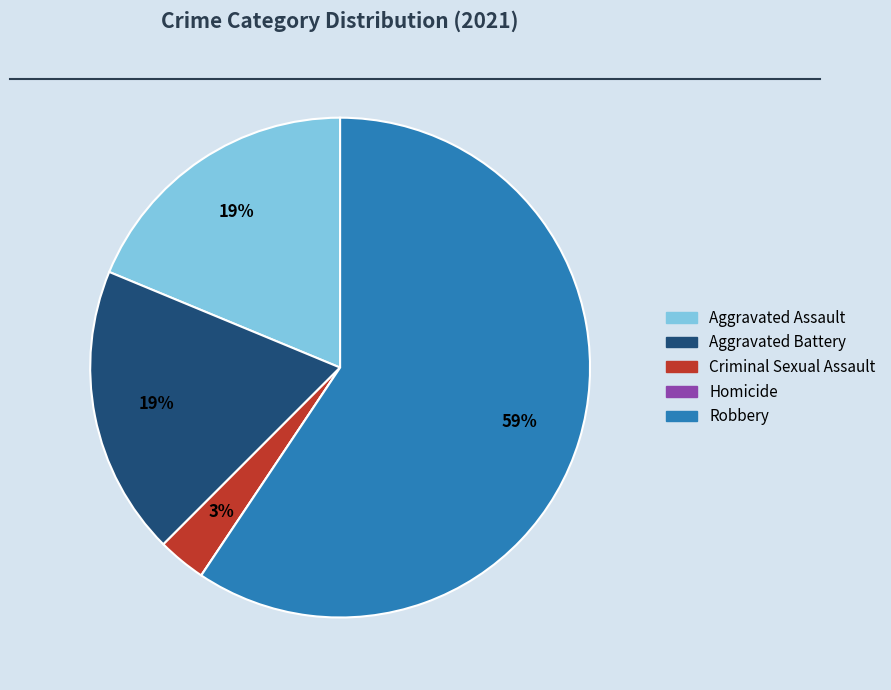

Is the sum of Aggravated Battery and Robbery greater than half?

Yes